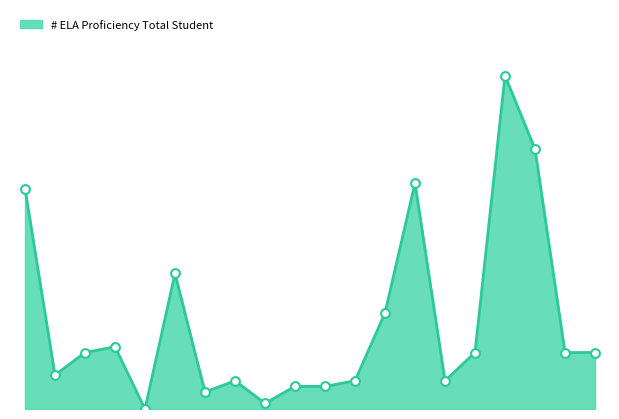

Is this an area chart (filled region under the line)?

Yes